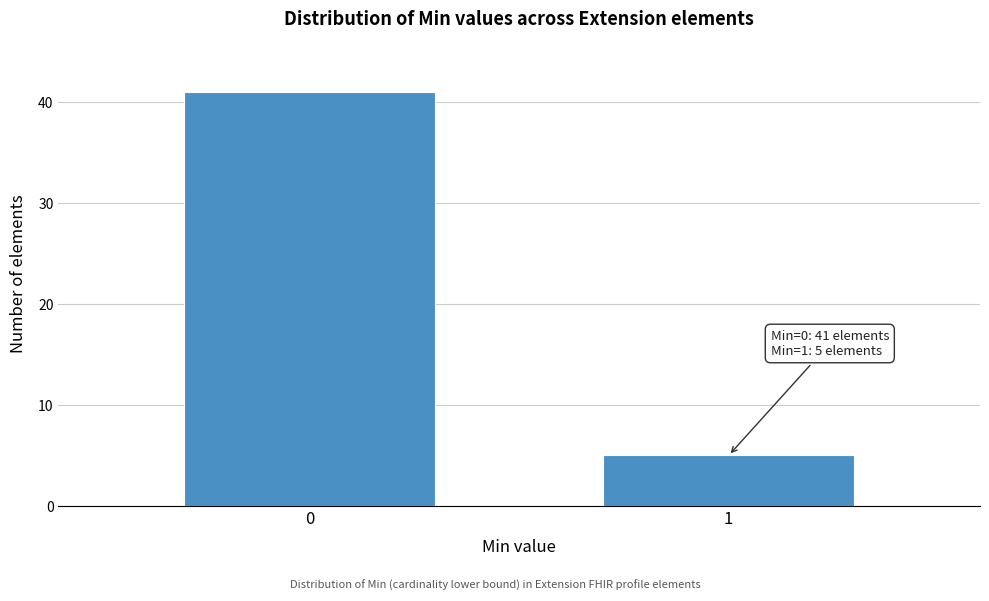

Reading right to left, list all the values displayed in this chart.

1=5	0=41